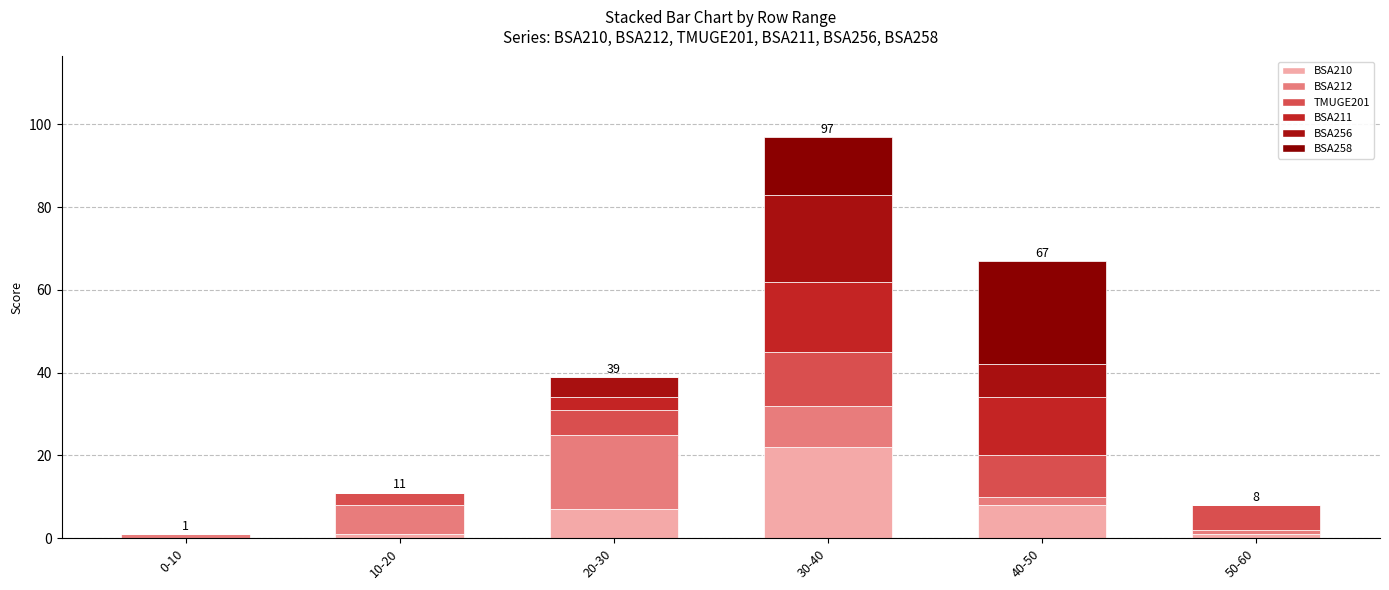

What position from the right is 20-30?

4